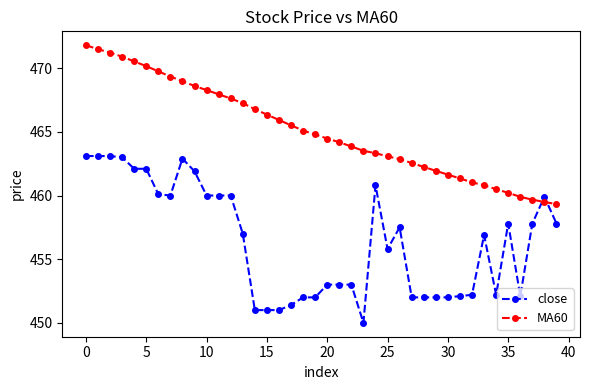

How many intersections are there between close and MA60?

2